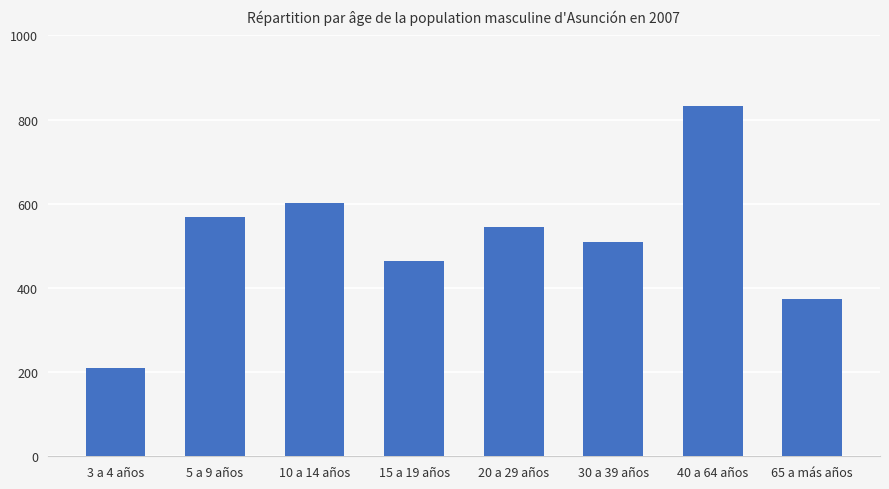

Which label corresponds to the smallest value in the chart?

3 a 4 años